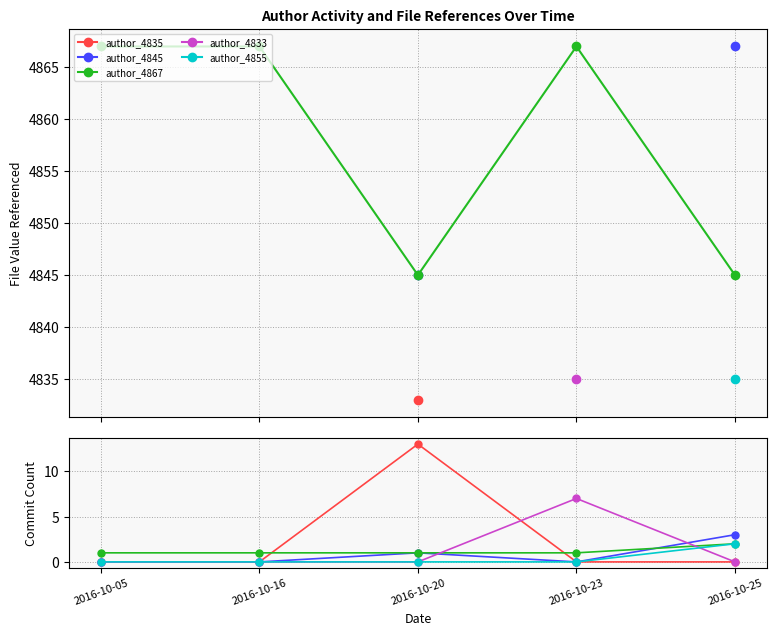

Is this an area chart (filled region under the line)?

No